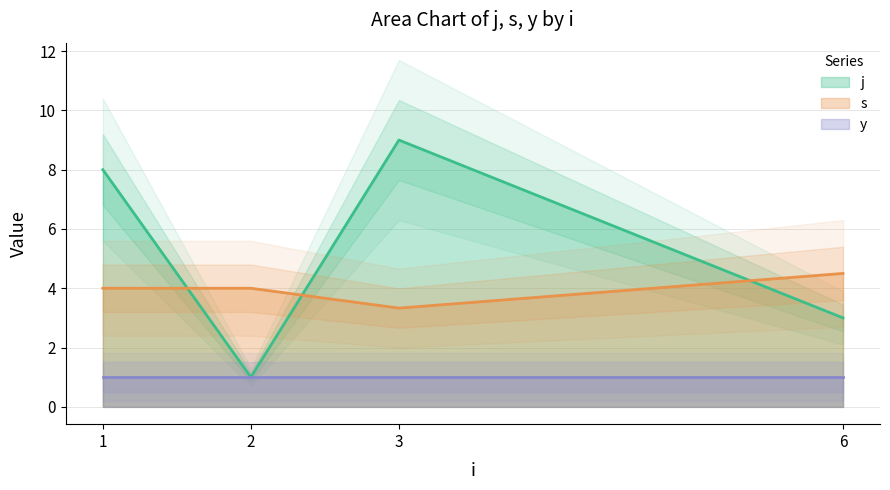

What is the approximate value of s at 6?

4.5